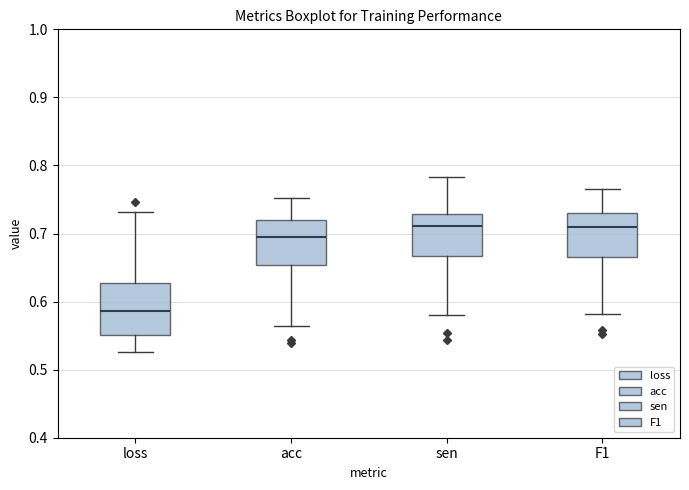

Where does the median line of the box for loss sit on the y-axis? The values are not printed on the chart, so give them approximately, as read against the axis.

0.59